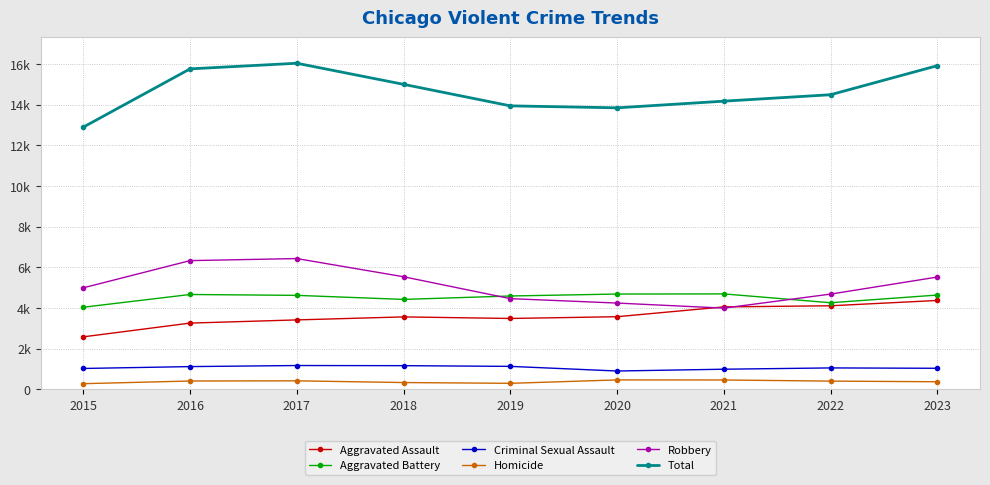

Which has a higher value, 2022 or 2019?

2022